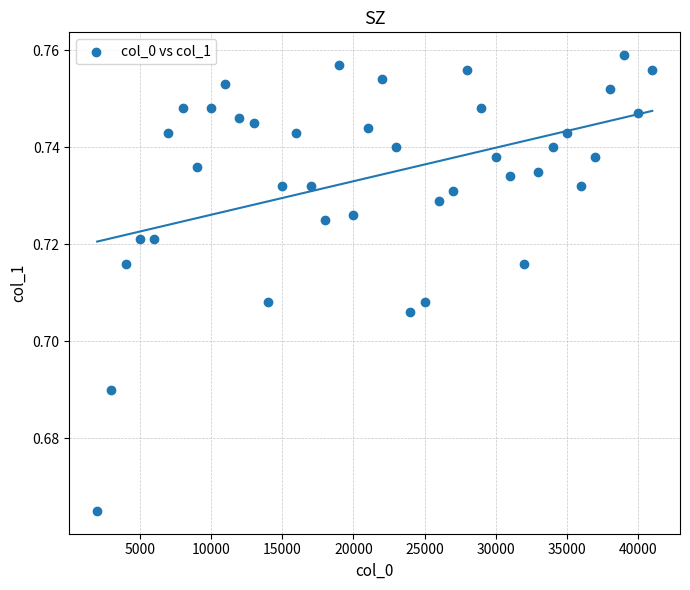

How many points are shown in the scatter plot?

40